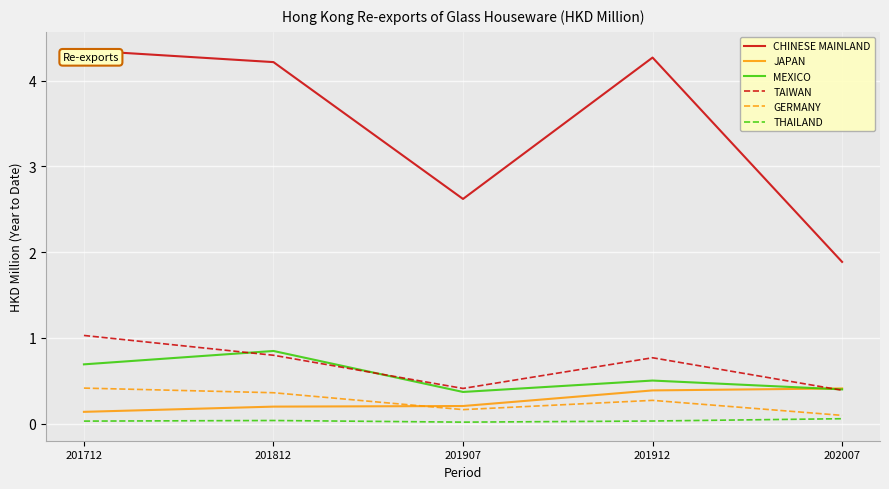

True or false: JAPAN and CHINESE MAINLAND intersect in this chart.

False